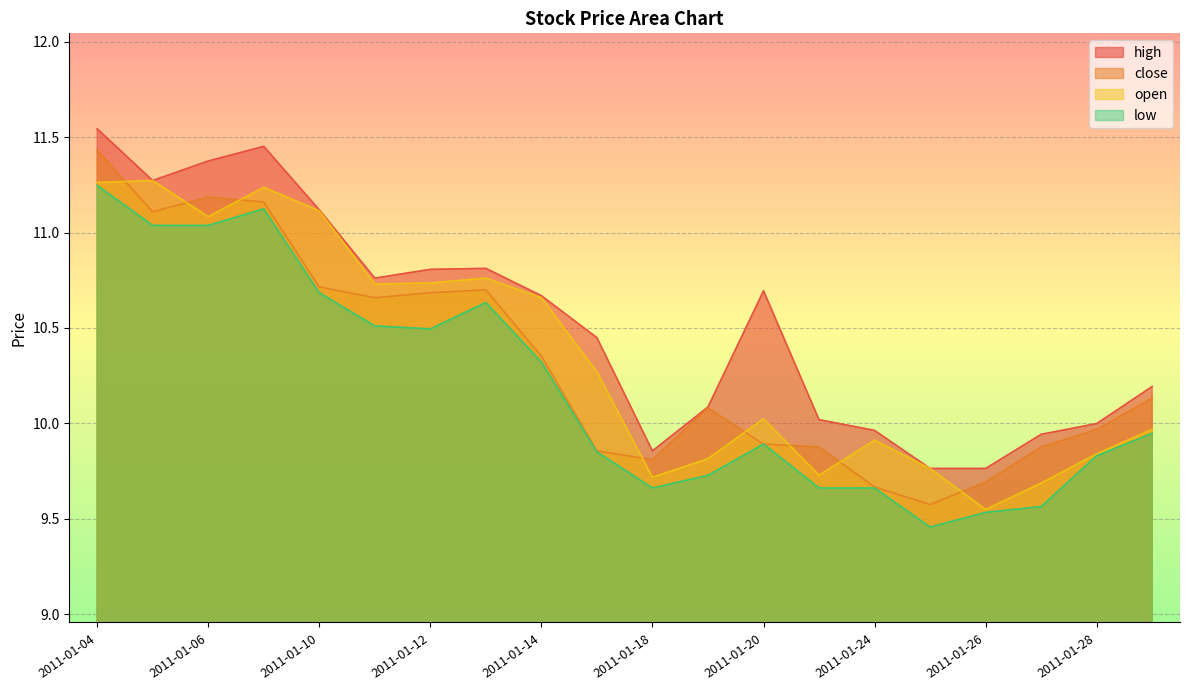

What is the greatest value displayed?

11.5